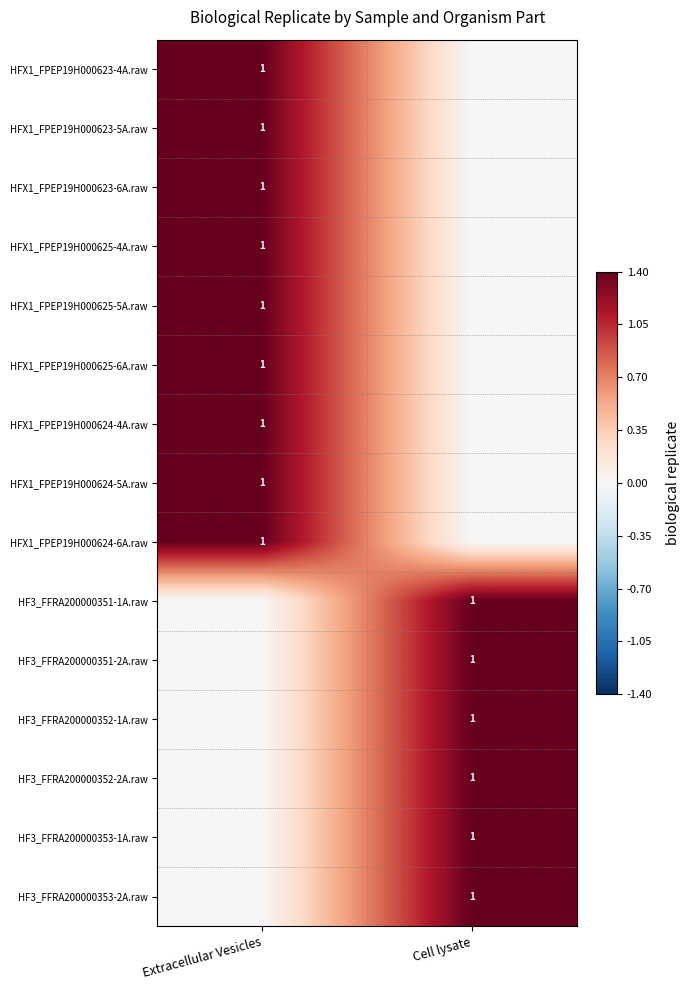

True or false: HFX1_FPEP19H000624-5A.raw has a value of 1 at Extracellular Vesicles.

True